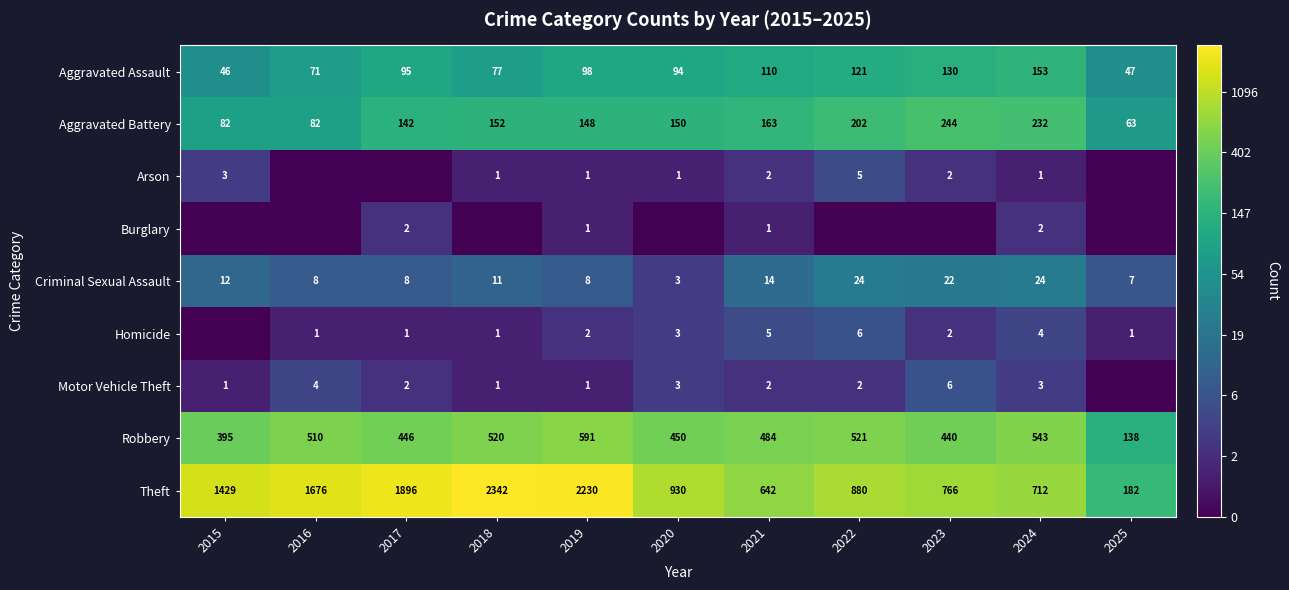

Which has a higher value, 2021 or 2015?

2021